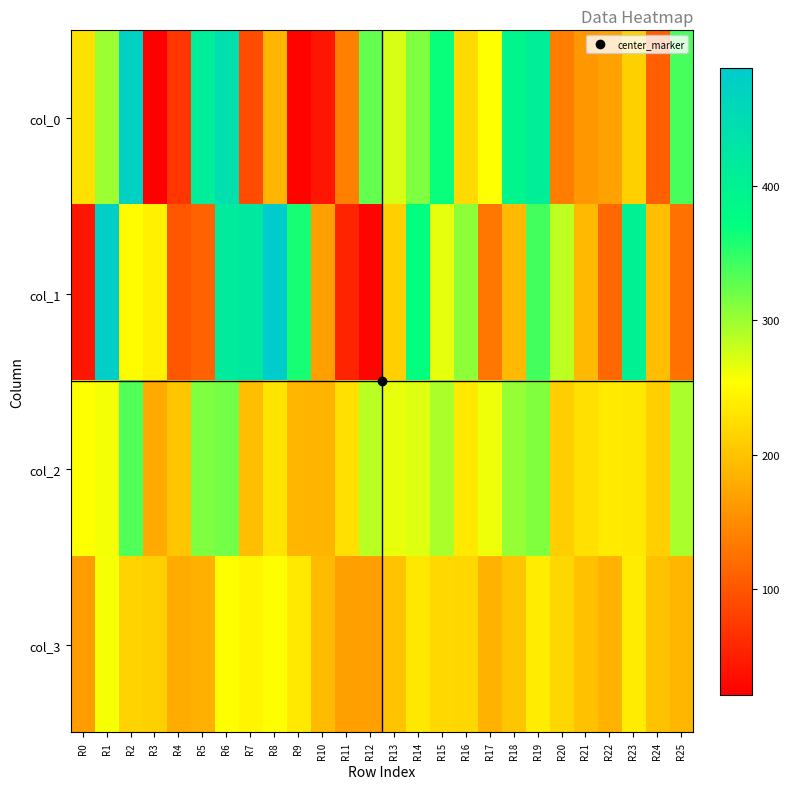

Reading left to right, list all the values displayed in this chart.

col_0: R0=228.0	R1=300.0	R2=475.0	R3=21.0	R4=72.0	R5=410.0	R6=442.0	R7=92.0	R8=188.0	R9=25.0	R10=42.0	R11=139.0	R12=326.0	R13=273.0	R14=313.0	R15=367.0	R16=221.0	R17=255.0	R18=391.0	R19=408.0	R20=137.0	R21=160.0	R22=169.0	R23=212.0	R24=109.0	R25=339.0
col_1: R0=42.0	R1=481.0	R2=252.0	R3=242.0	R4=101.0	R5=112.0	R6=415.0	R7=422.0	R8=488.0	R9=361.0	R10=168.0	R11=55.0	R12=26.0	R13=211.0	R14=371.0	R15=266.0	R16=307.0	R17=130.0	R18=191.0	R19=341.0	R20=285.0	R21=191.0	R22=117.0	R23=402.0	R24=196.0	R25=126.0
col_2: R0=255.2	R1=259.8	R2=334.8	R3=177.8	R4=203.2	R5=313.2	R6=319.2	R7=196.8	R8=230.2	R9=188.2	R10=186.2	R11=226.2	R12=285.8	R13=264.8	R14=269.8	R15=293.2	R16=234.8	R17=262.2	R18=303.8	R19=312.8	R20=210.2	R21=226.8	R22=235.8	R23=234.2	R24=210.8	R25=293.8
col_3: R0=165.8	R1=258.2	R2=215.2	R3=212.2	R4=179.2	R5=182.8	R6=254.2	R7=246.2	R8=254.2	R9=234.8	R10=193.2	R11=167.8	R12=168.2	R13=200.2	R14=234.2	R15=219.8	R16=218.2	R17=185.2	R18=203.2	R19=237.8	R20=218.2	R21=198.8	R22=185.8	R23=237.2	R24=199.8	R25=188.2